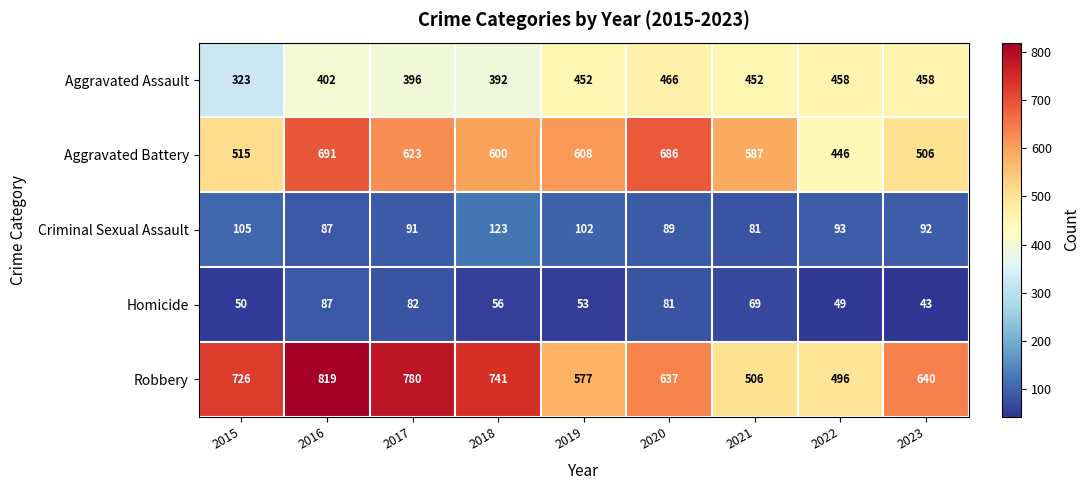

At which label does Robbery reach its peak?

2016